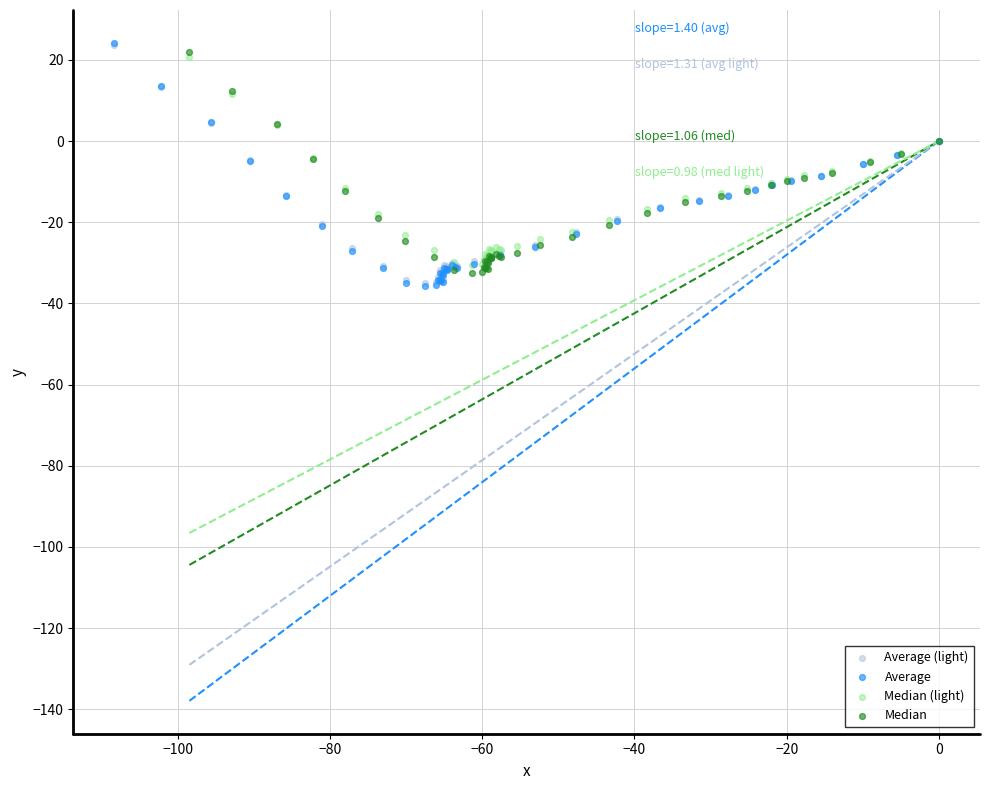

Which series has the largest Y range (max minus min)?

Average